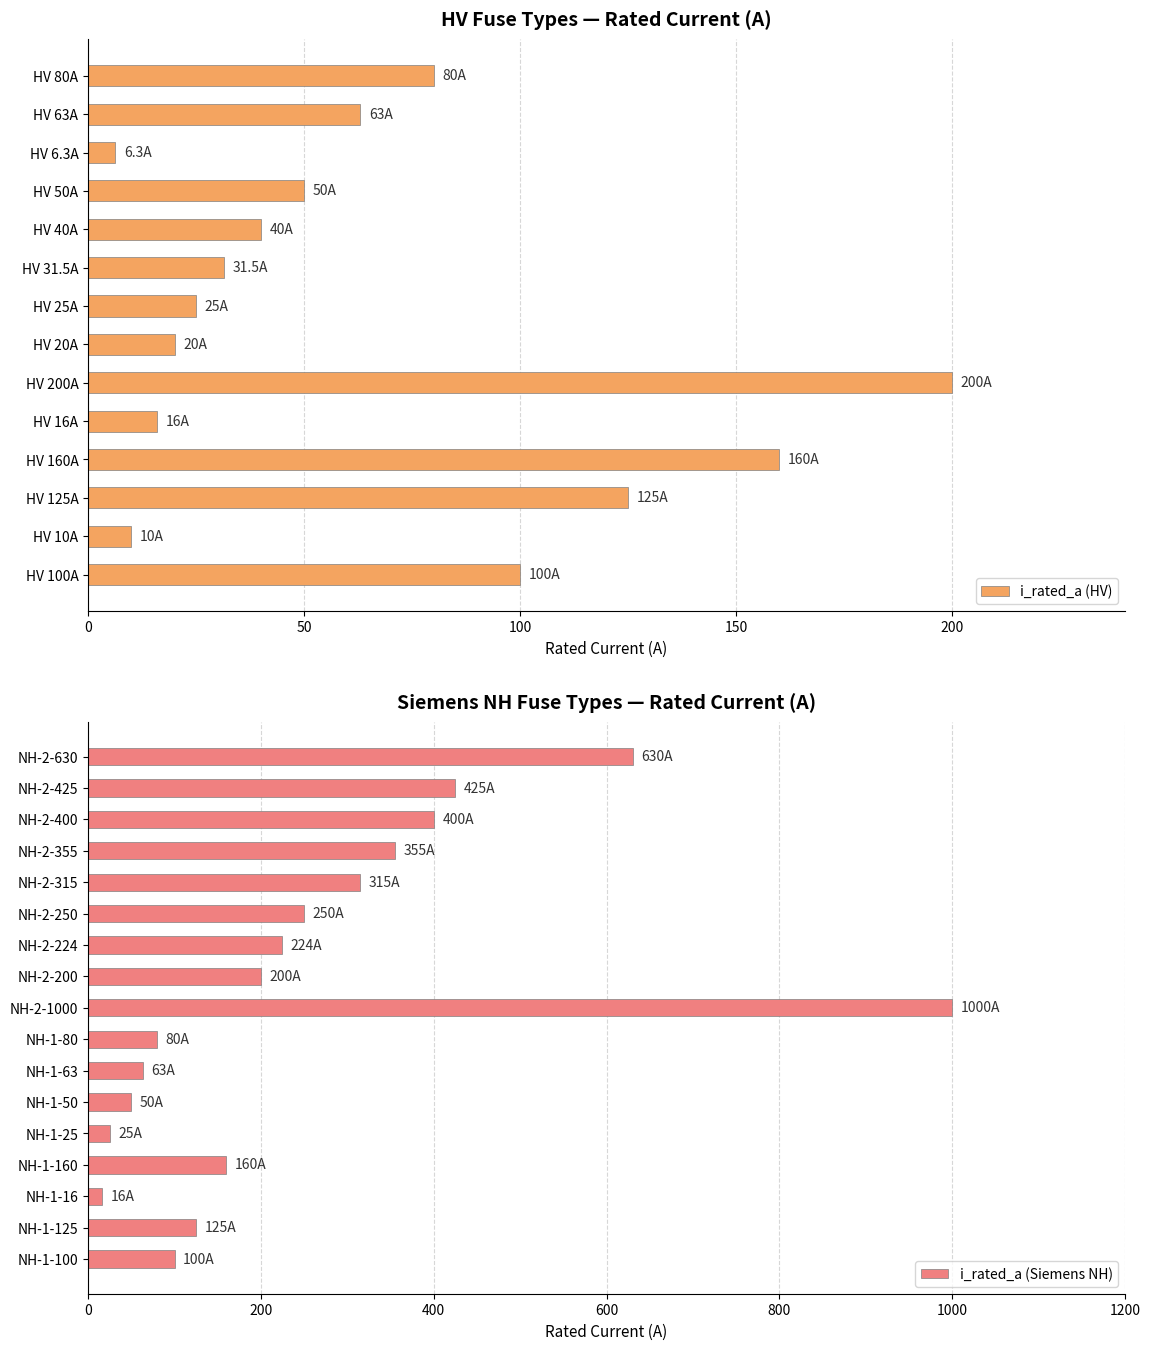

What is the difference between the maximum and second lowest values?

990.0